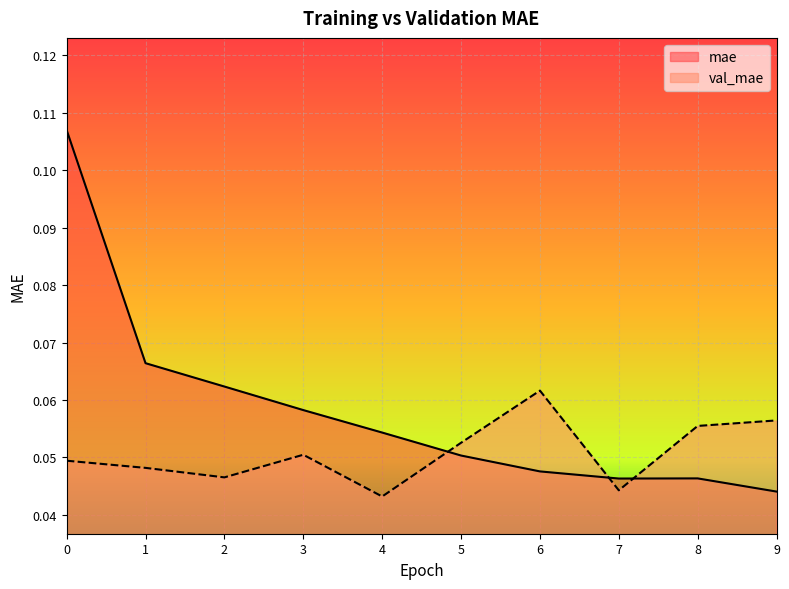

Reading right to left, list all the values displayed in this chart.

mae: 9=0.0	8=0.0	7=0.0	6=0.0	5=0.1	4=0.1	3=0.1	2=0.1	1=0.1	0=0.1
val_mae: 9=0.1	8=0.1	7=0.0	6=0.1	5=0.1	4=0.0	3=0.1	2=0.0	1=0.0	0=0.0